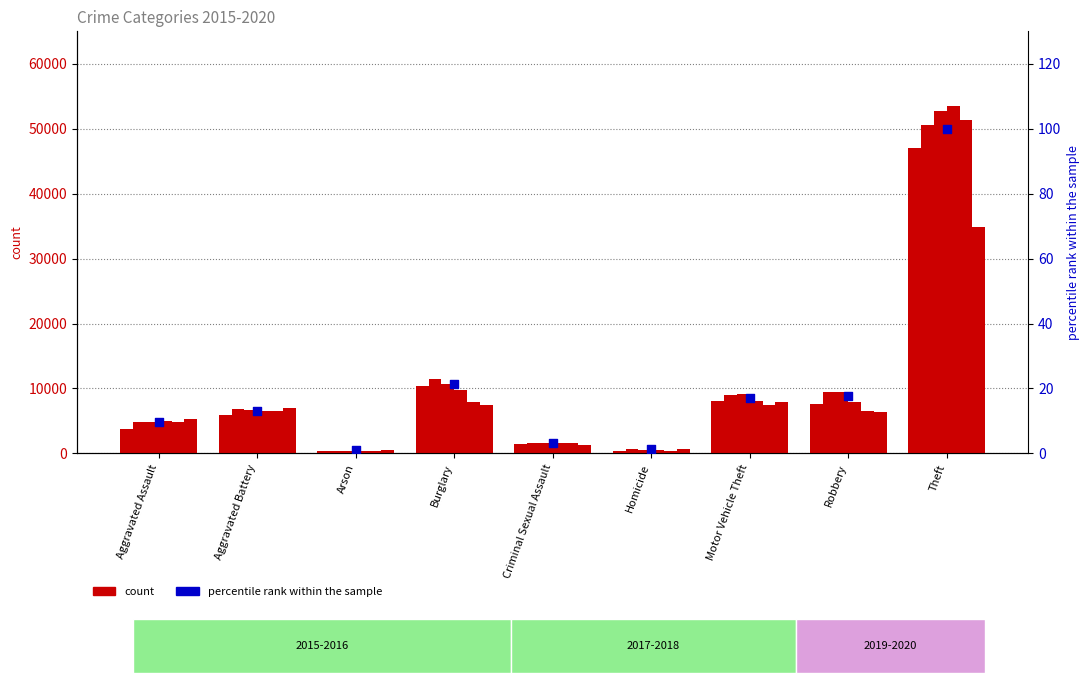

What is the change in value from Burglary to Theft?

+78.7